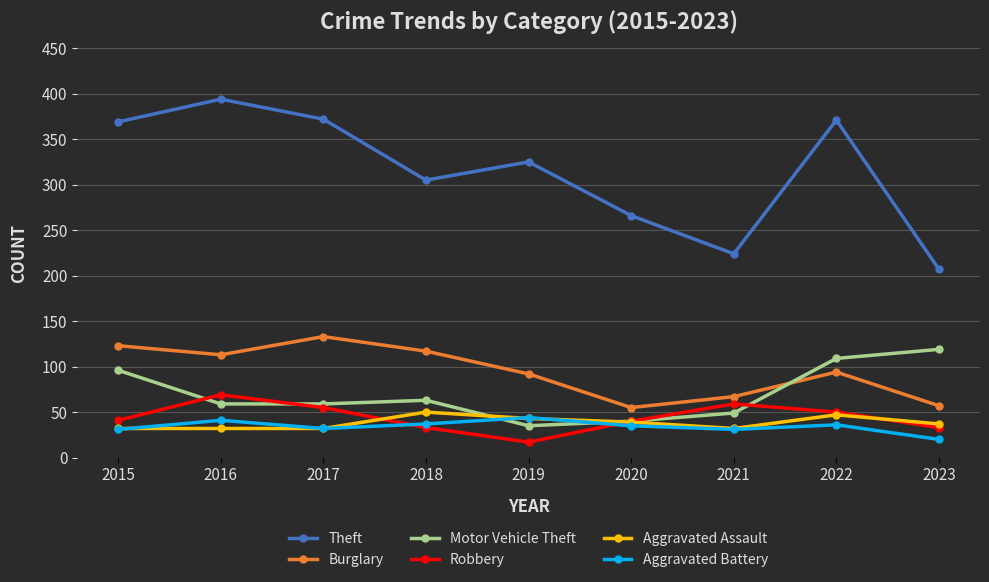

What is the difference between the maximum and second lowest values in the Theft series?

170